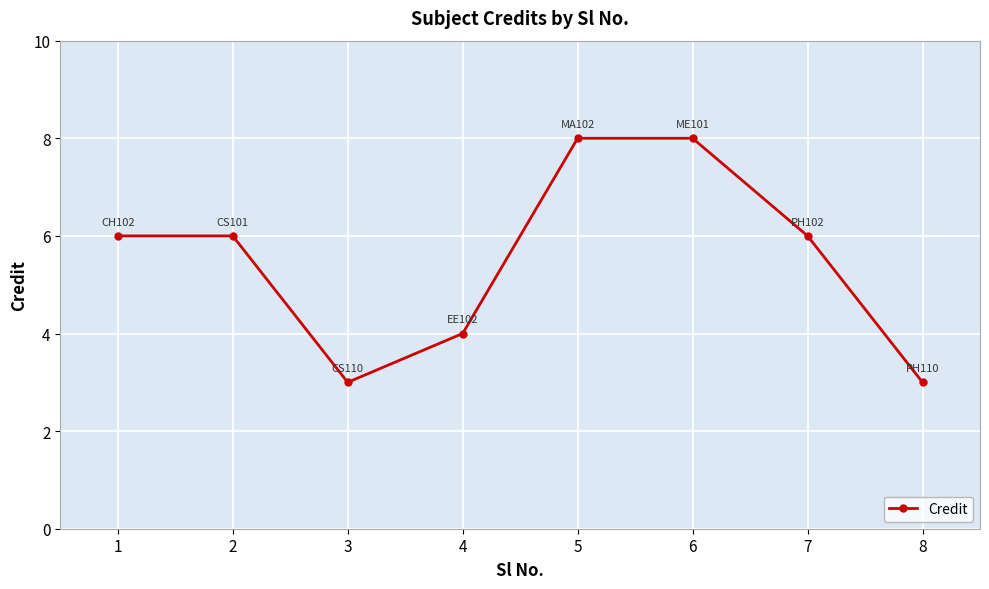

What is the smallest value displayed?

3